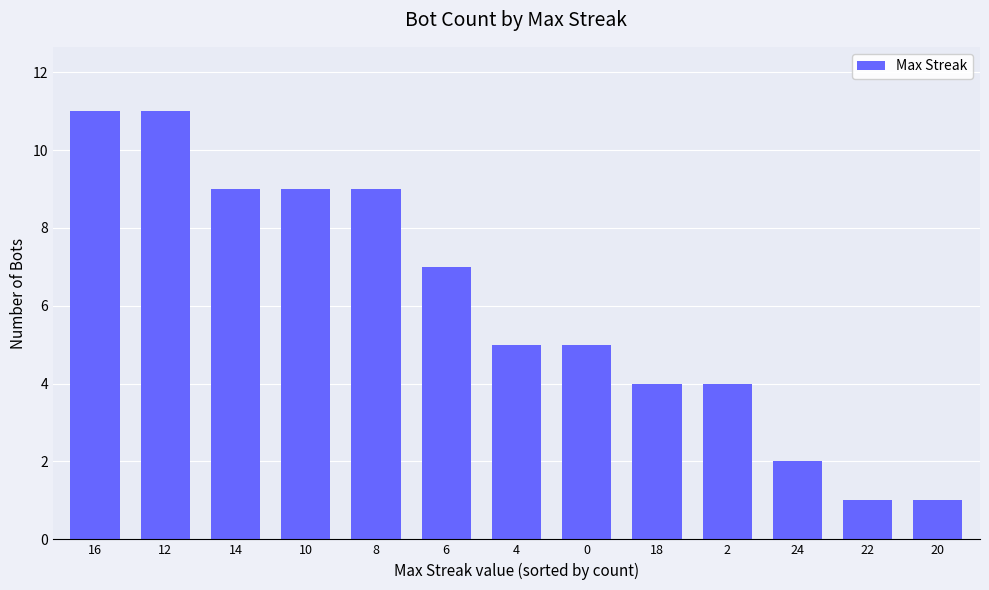

Where does the data first go above 5?

16